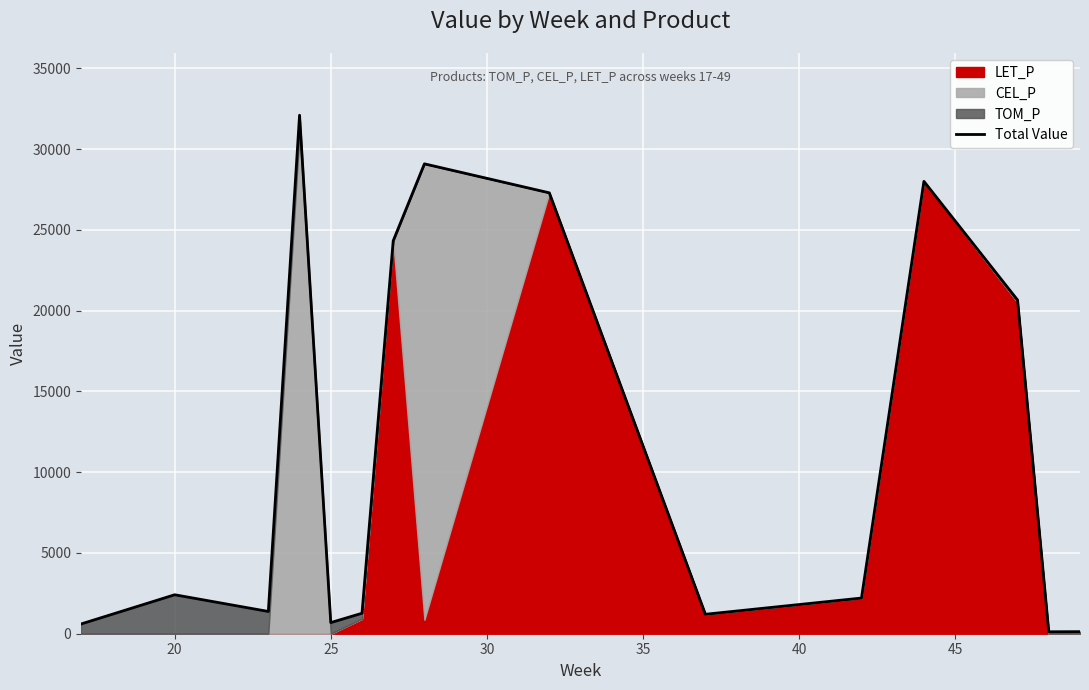

Reading left to right, list all the values displayed in this chart.

603.1	1206.3	1809.4	2412.6	2067.9	1723.3	1378.6	32105.4	689.3	1267.0	24328.8	29095.0	27300.1	1204.2	2208.6	28010.5	20662.4	120.5	128.0